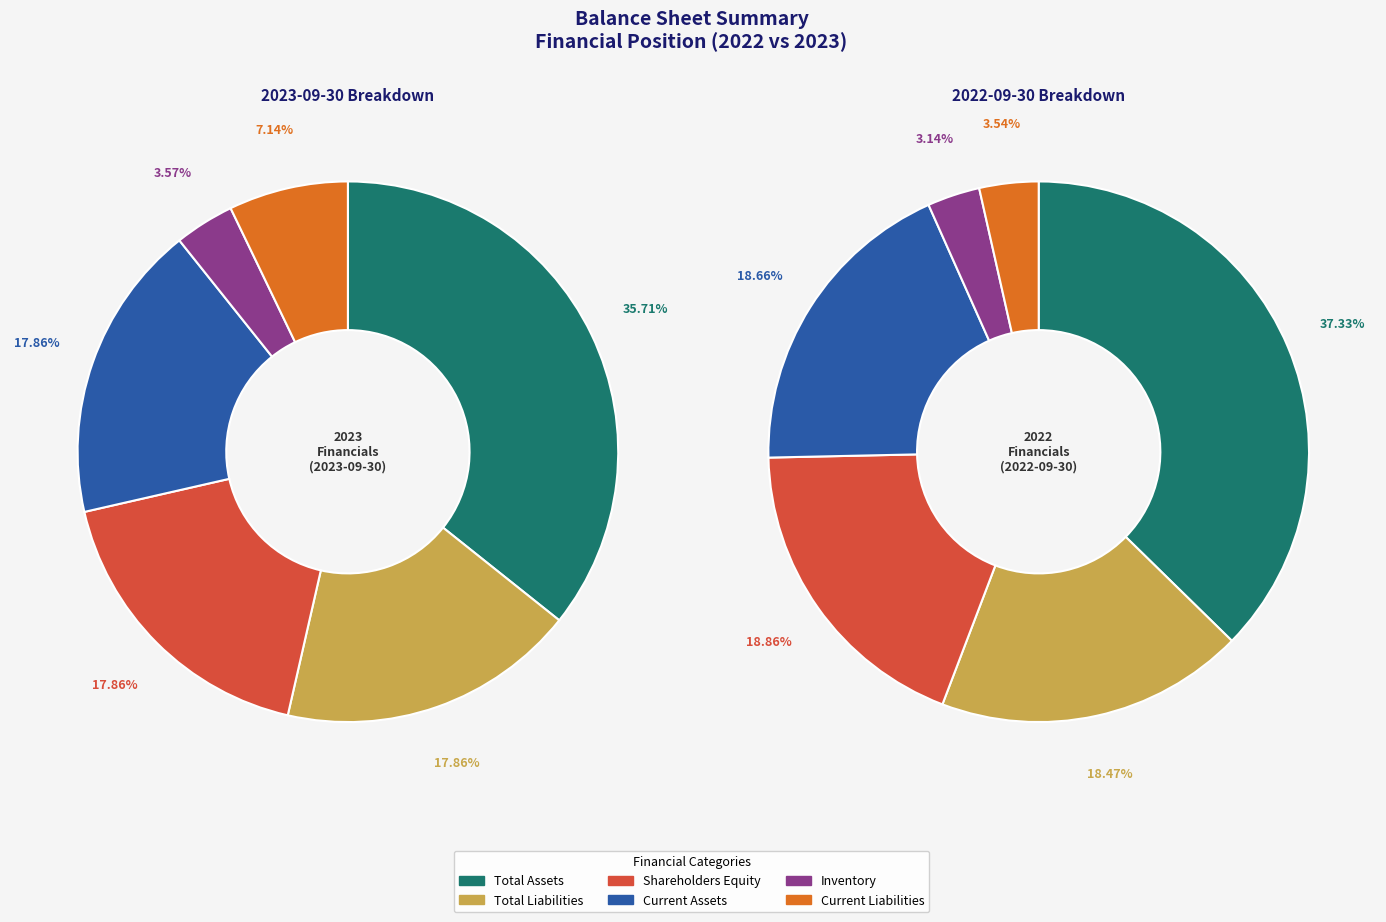

Rank the categories by Current Liabilities value from lowest to highest.

2022-09-30, 2023-09-30